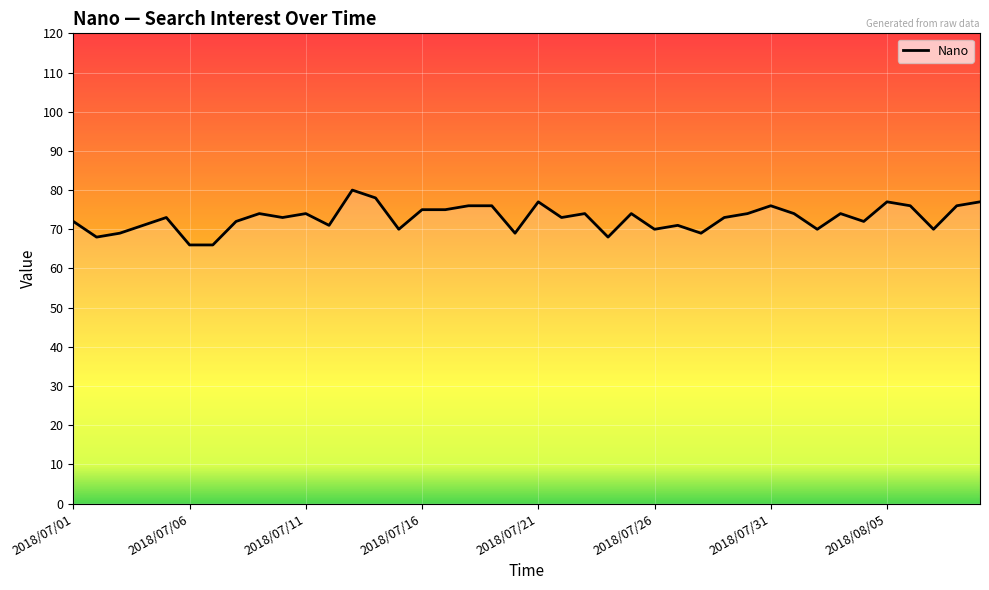

What is the smallest value displayed?

66